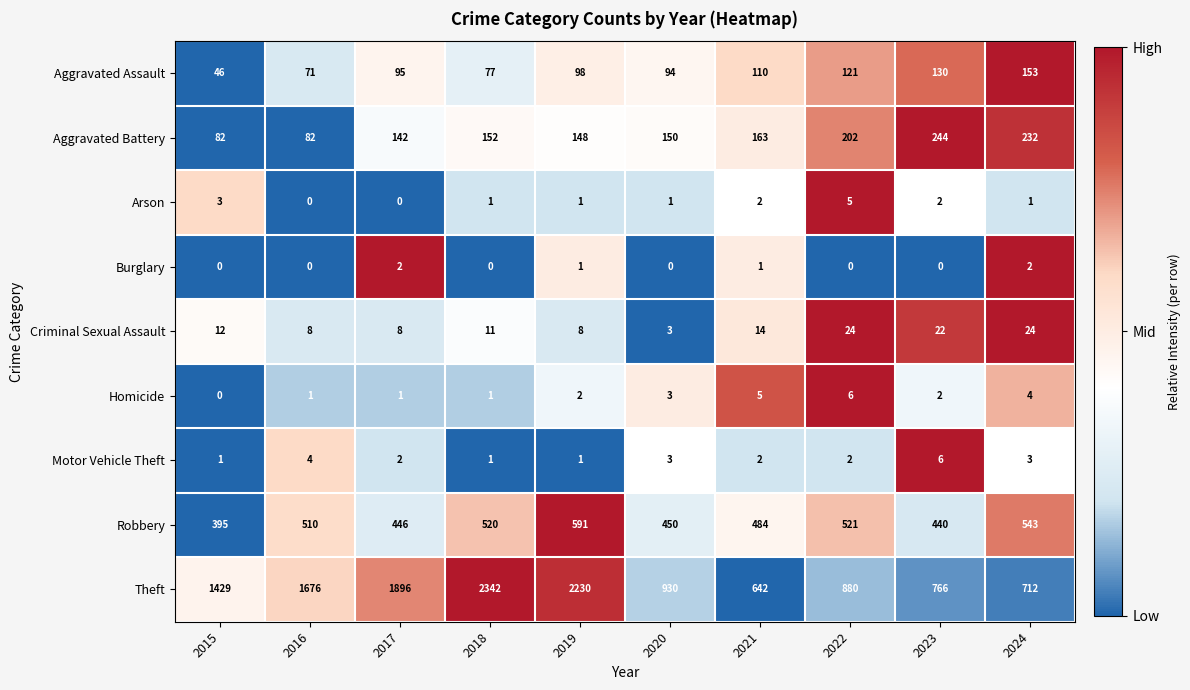

What is the difference between the highest and lowest values at 2019?

2229